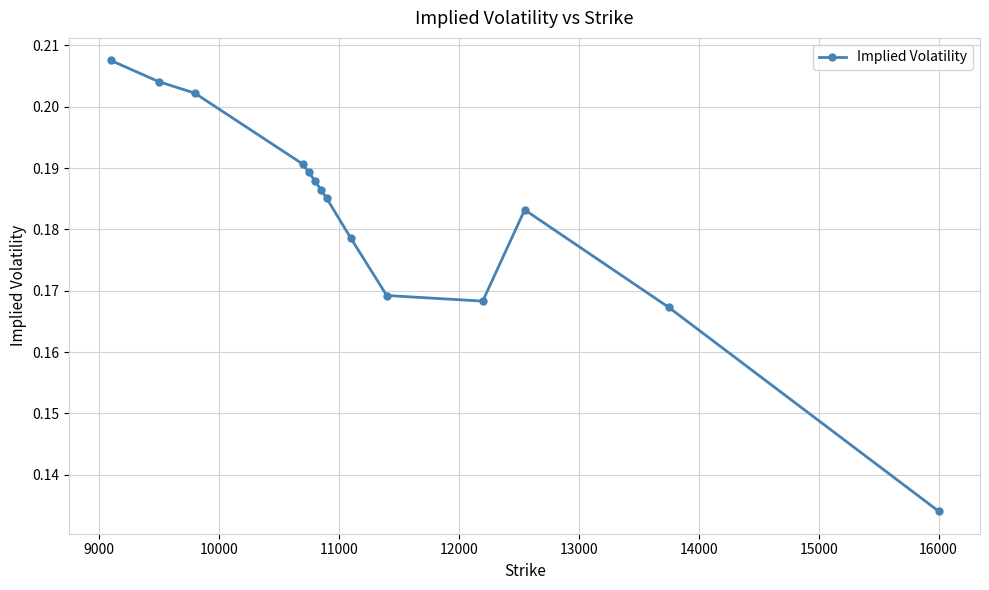

How many values are between 0 and 1?

14